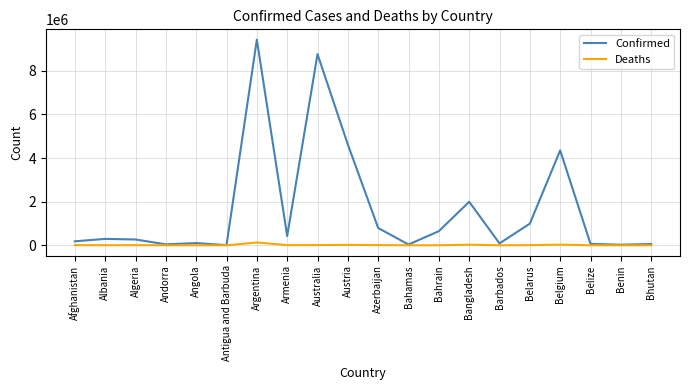

Does the chart display data point markers on the line(s)?

No